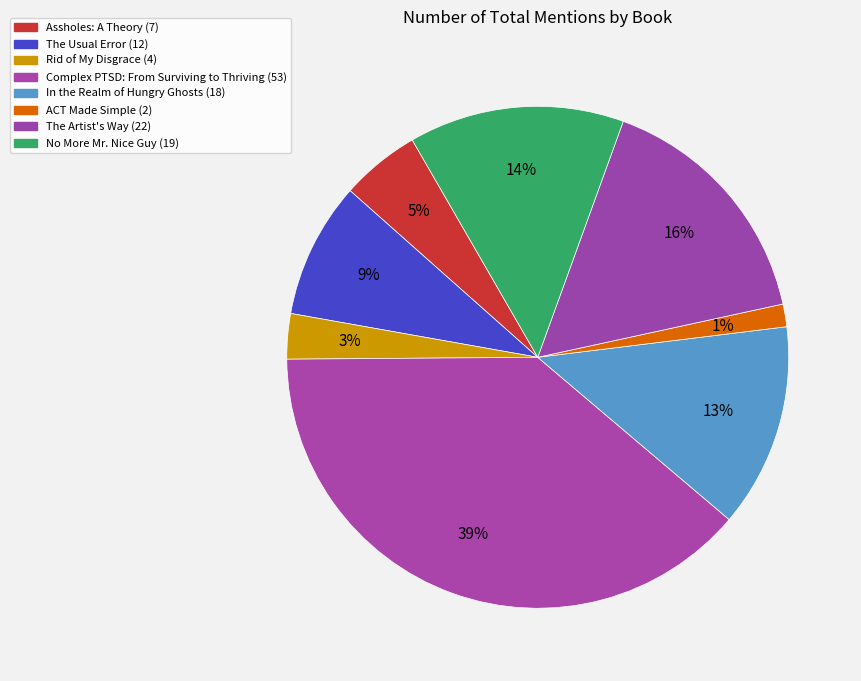

Is there a majority slice in this chart?

No